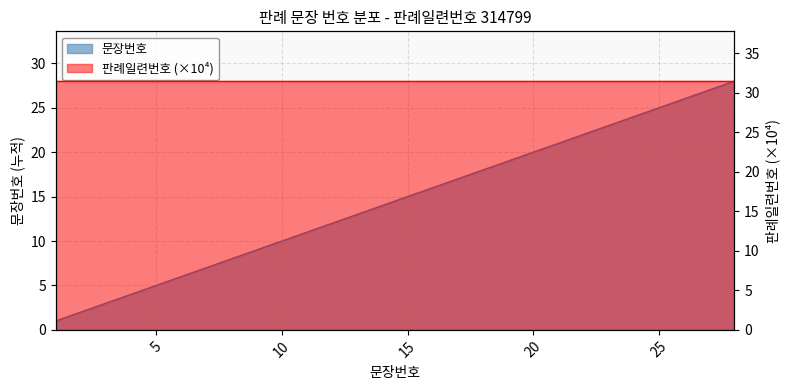

What is the greatest value displayed?

28